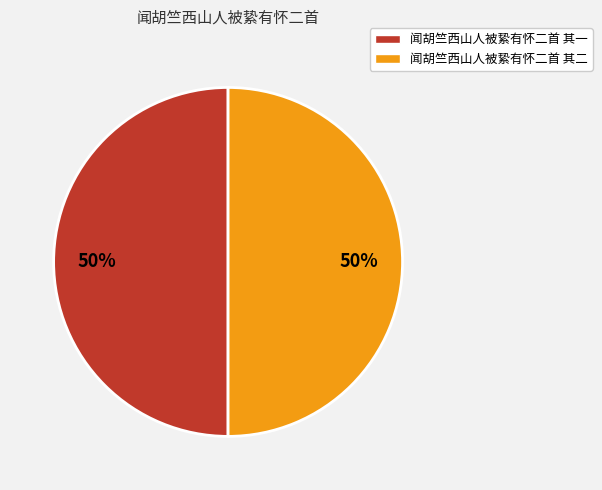

To the nearest percent, what is the average slice percentage?

50%